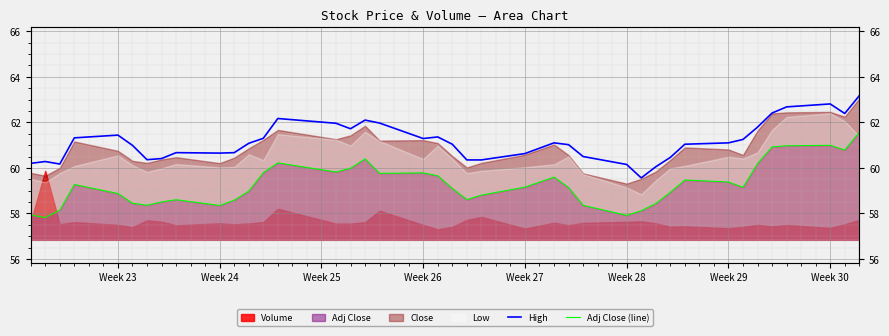

What is the value of the Adj Close (line) point at the 36th from the left?

60.9